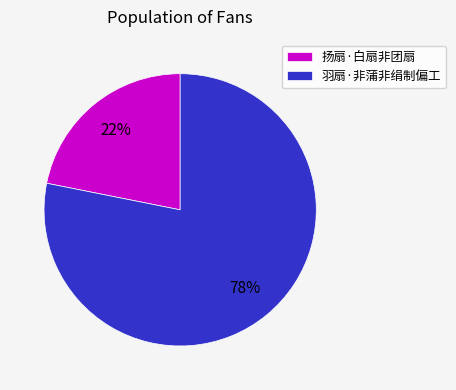

What is the largest slice in the pie chart?

羽扇·非蒲非绢制偏工